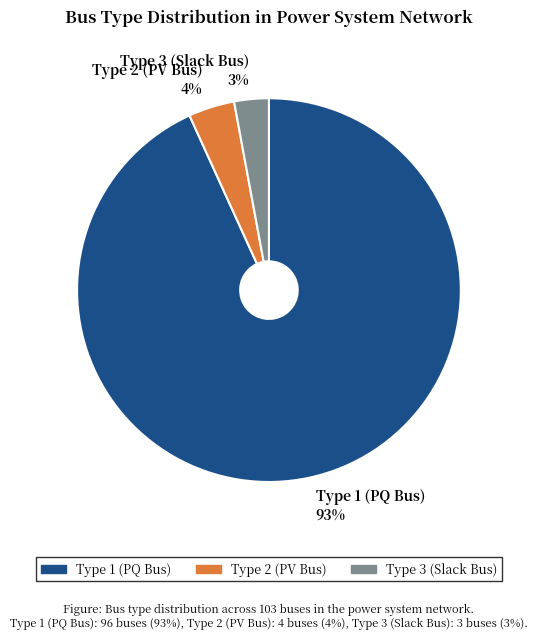

Which slice represents more than half of the pie?

Type 1 (PQ Bus)